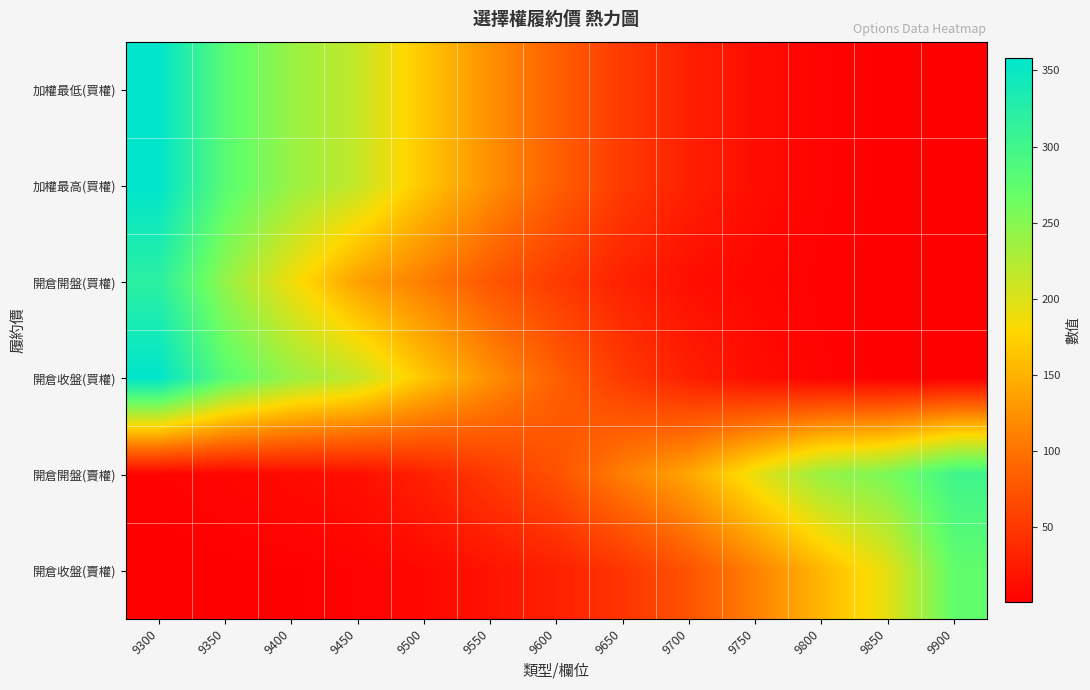

At which category is the sum across all series the highest?

9300